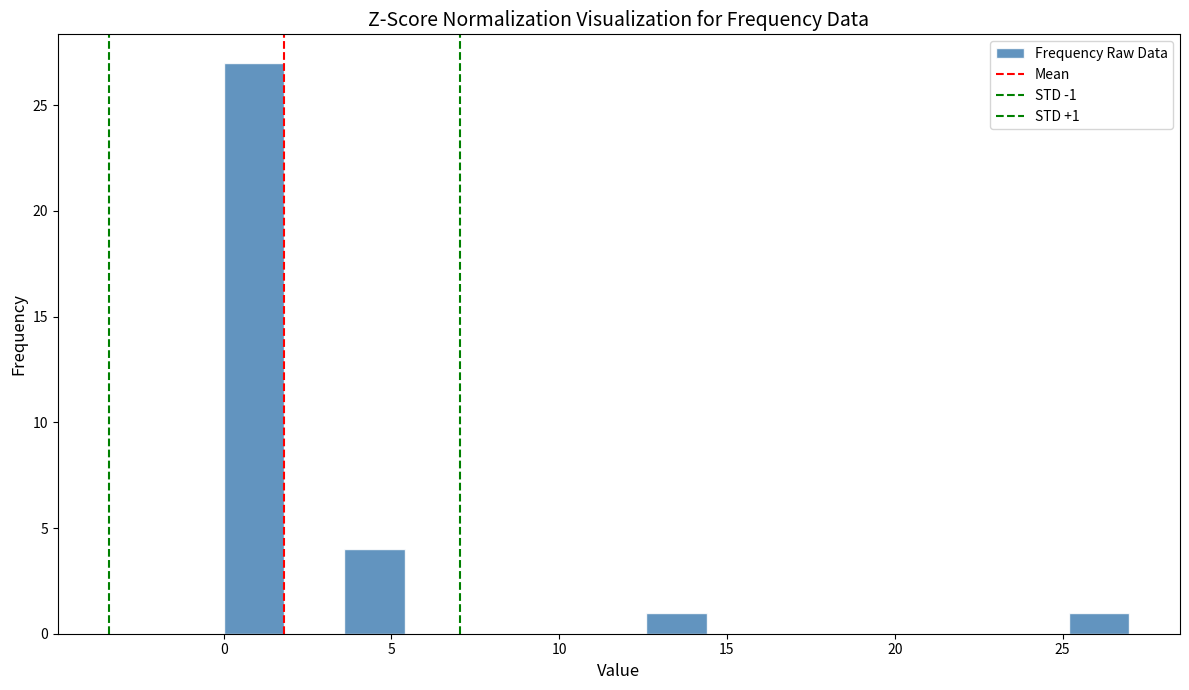

Around what value on the x-axis is the tallest bar? Give the approximate position of its centre, as read against the axis.

1.0